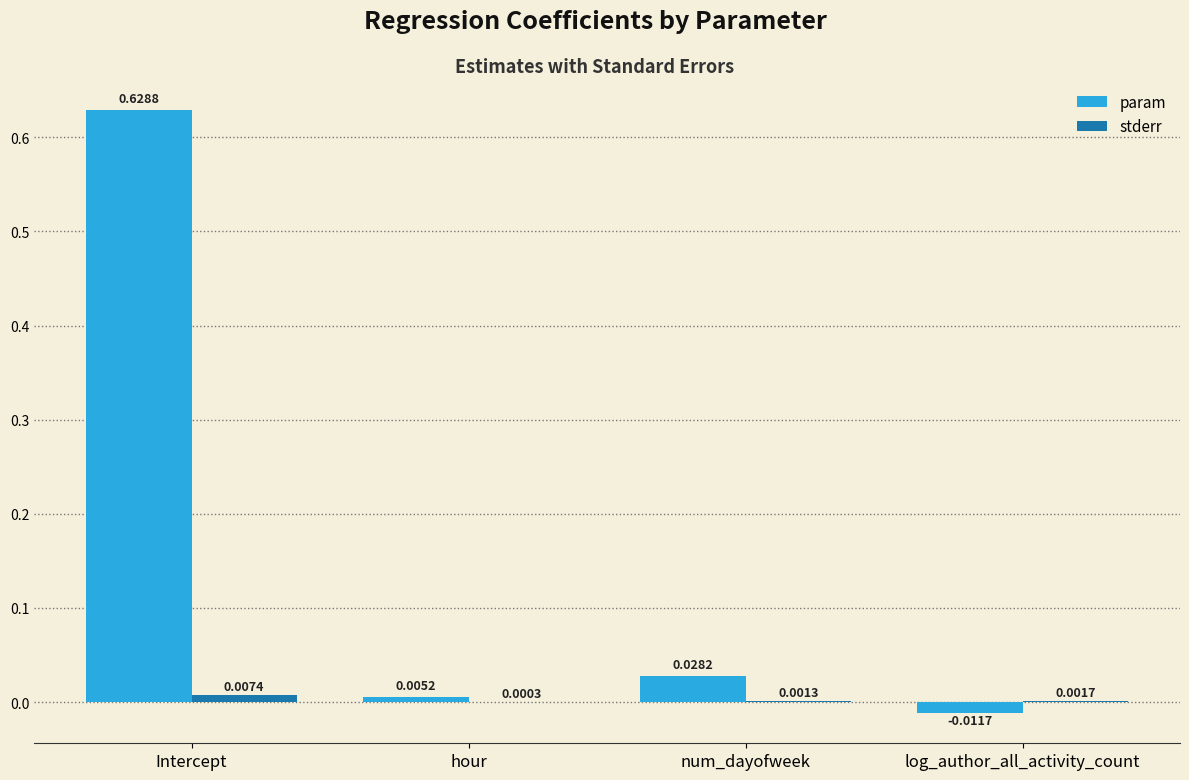

Is the value of param at num_dayofweek greater than the value of stderr at Intercept?

Yes